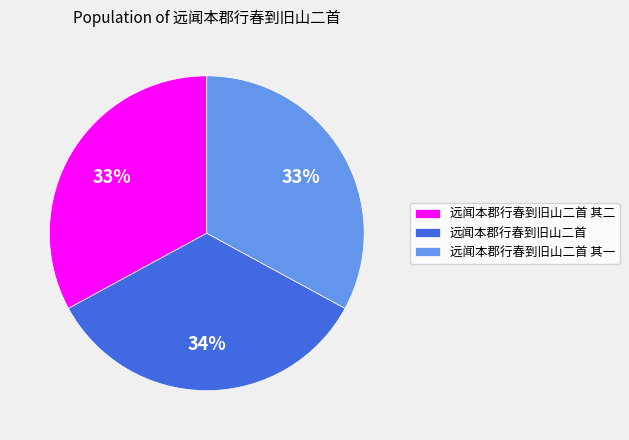

What percentage is the 远闻本郡行春到旧山二首 其一 slice, to the nearest percent?

33%